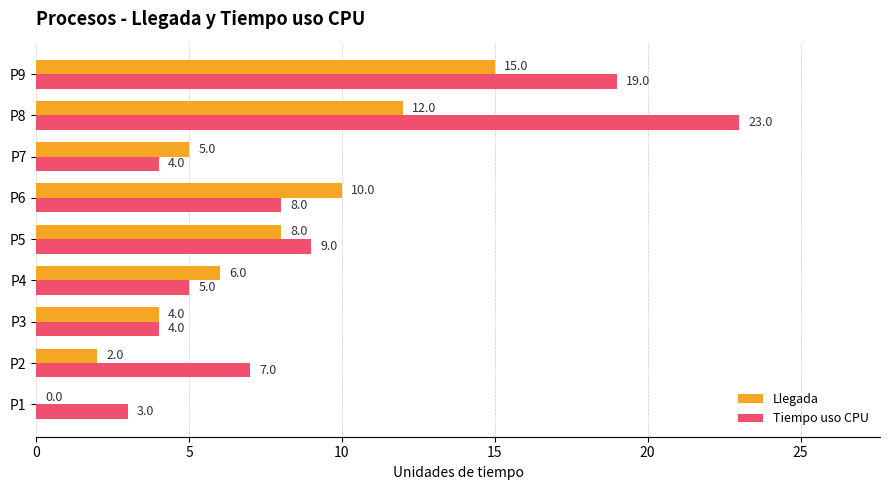

What is the total value across all series at P4?

11